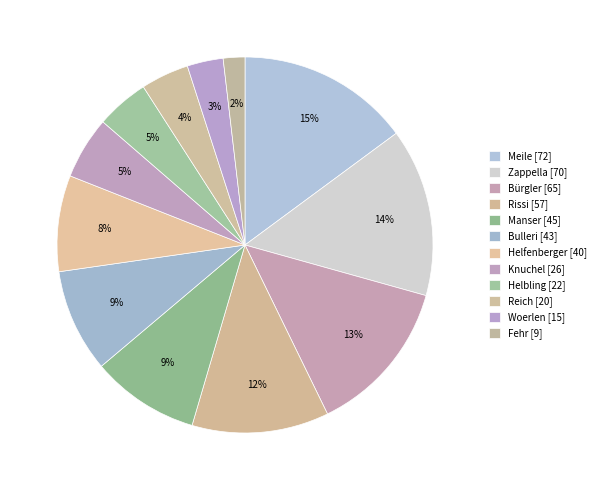

Count the number of slices in the pie.

12